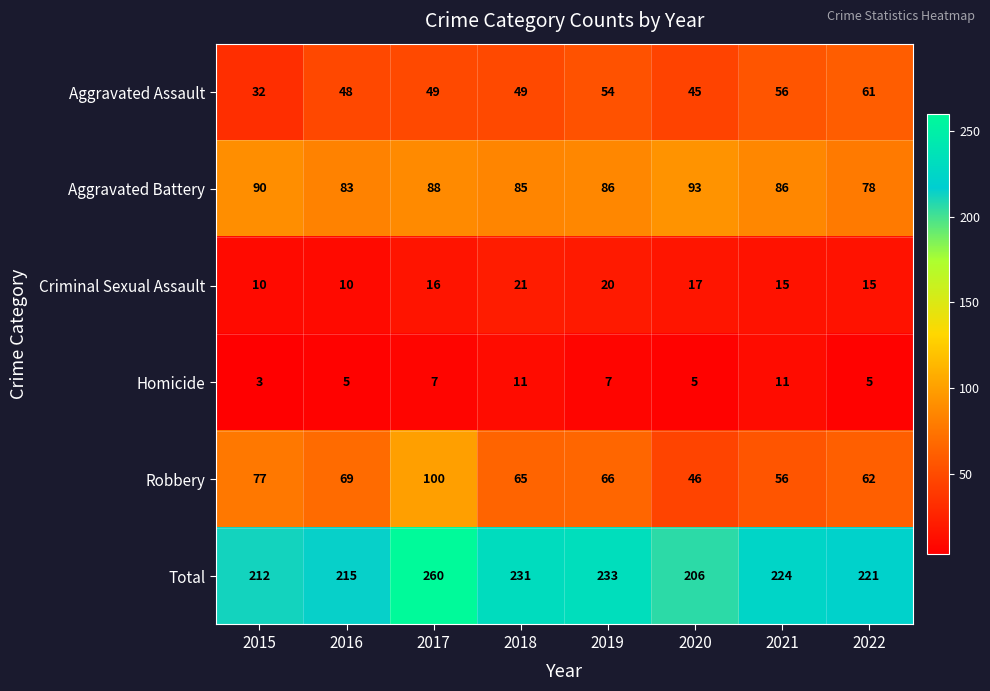

The Criminal Sexual Assault series shows 20 at 2019. True or false?

True